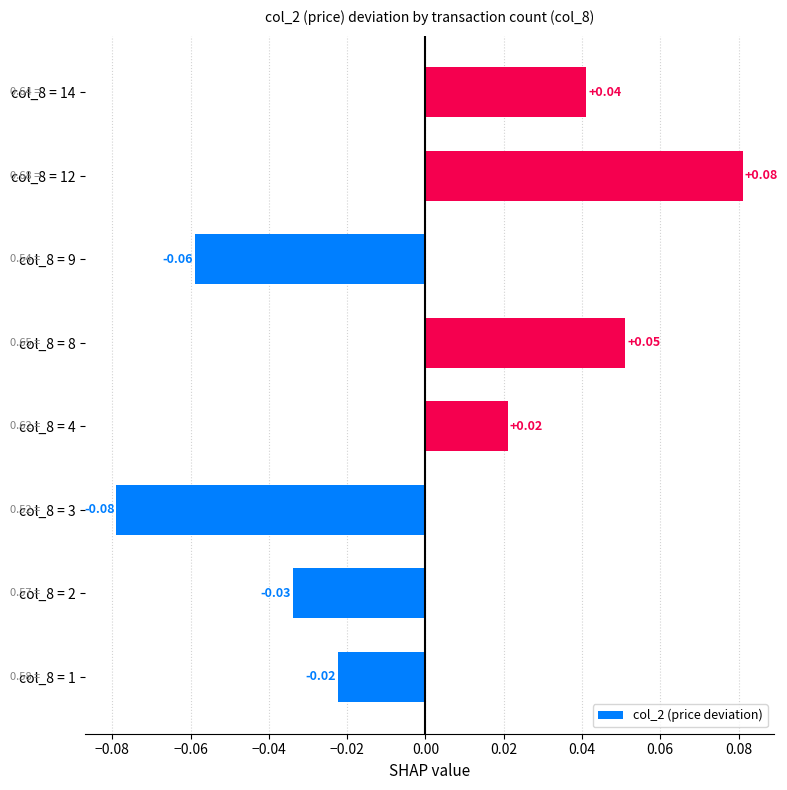

Rank the categories by value from highest to lowest.

col_8 = 12, col_8 = 8, col_8 = 14, col_8 = 4, col_8 = 1, col_8 = 2, col_8 = 9, col_8 = 3